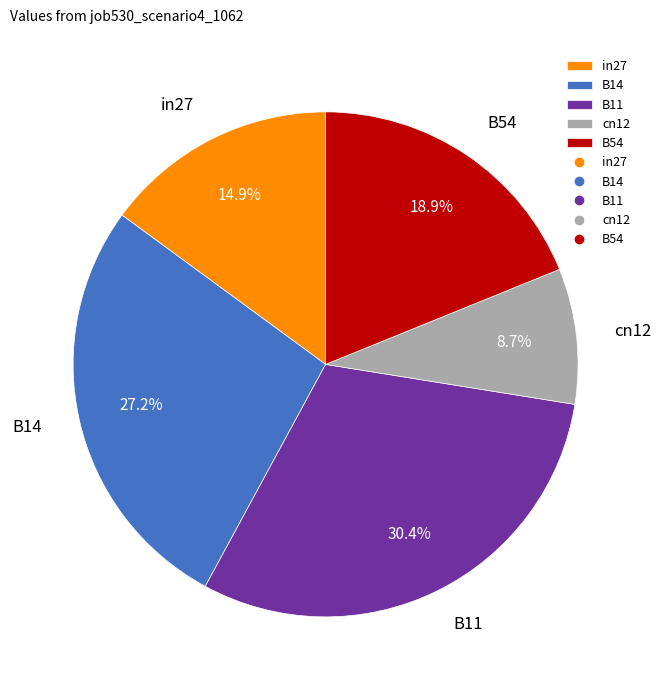

To the nearest percent, what portion does B14 represent?

27%